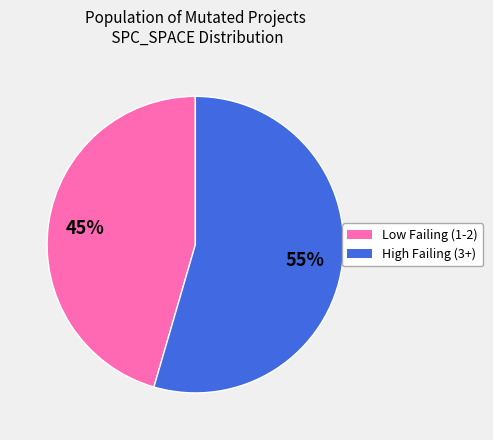

To the nearest percent, what is the average slice percentage?

50%